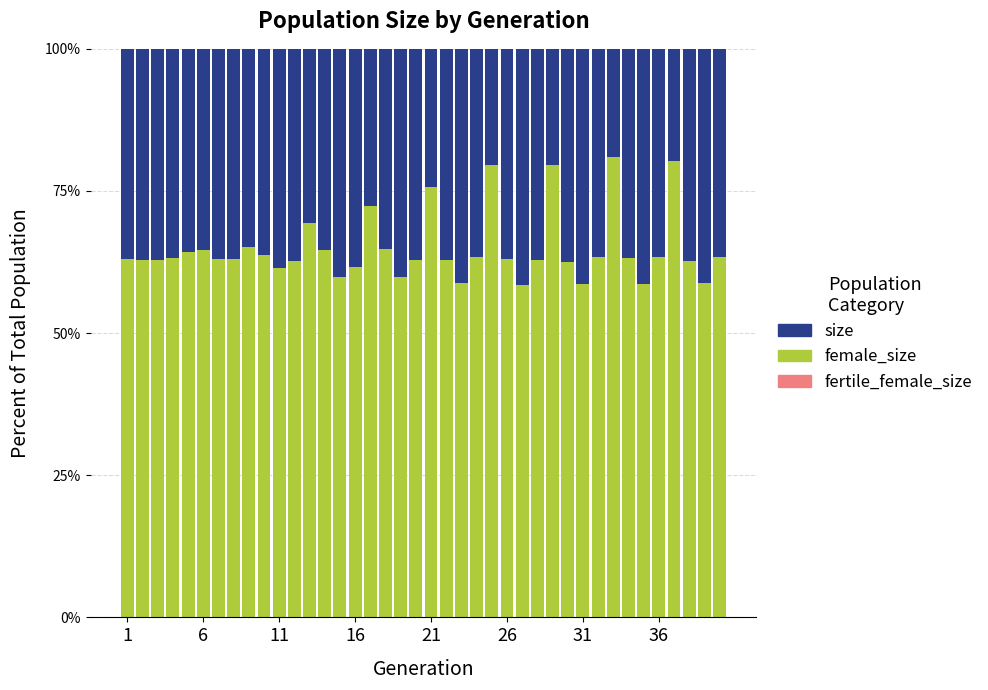

Are the bars horizontal?

No